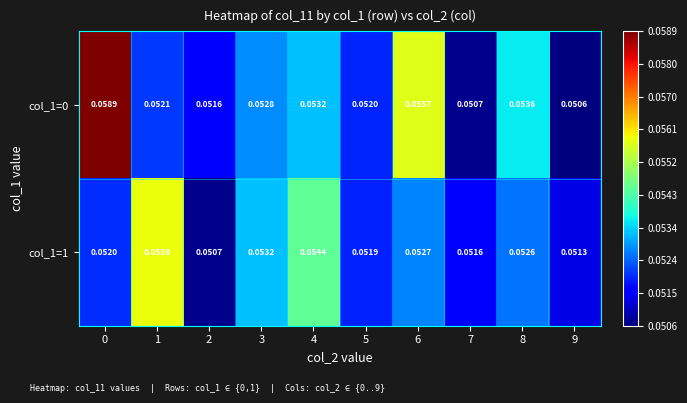

Which series has the largest total across all categories?

col_1=0